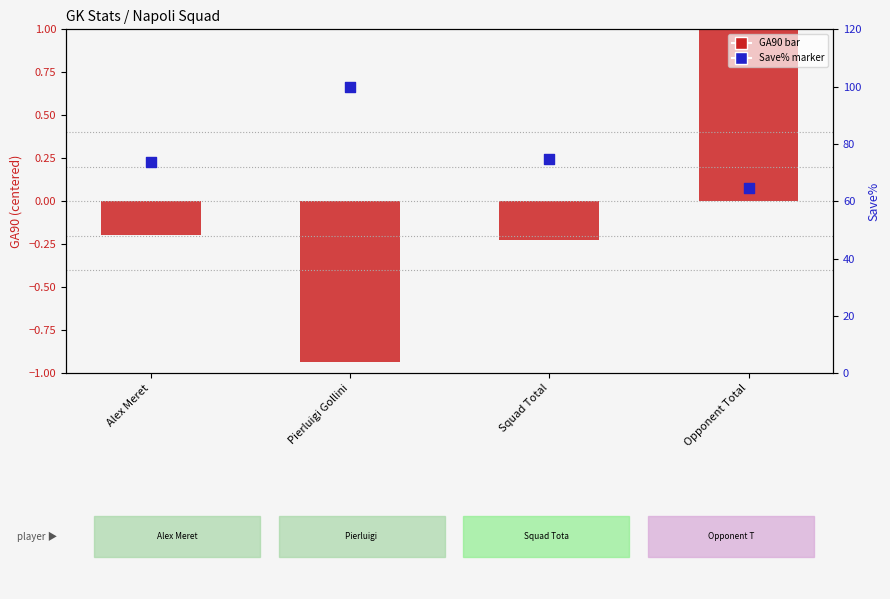

Which series contains the lowest Y value?

GA90 (centered)